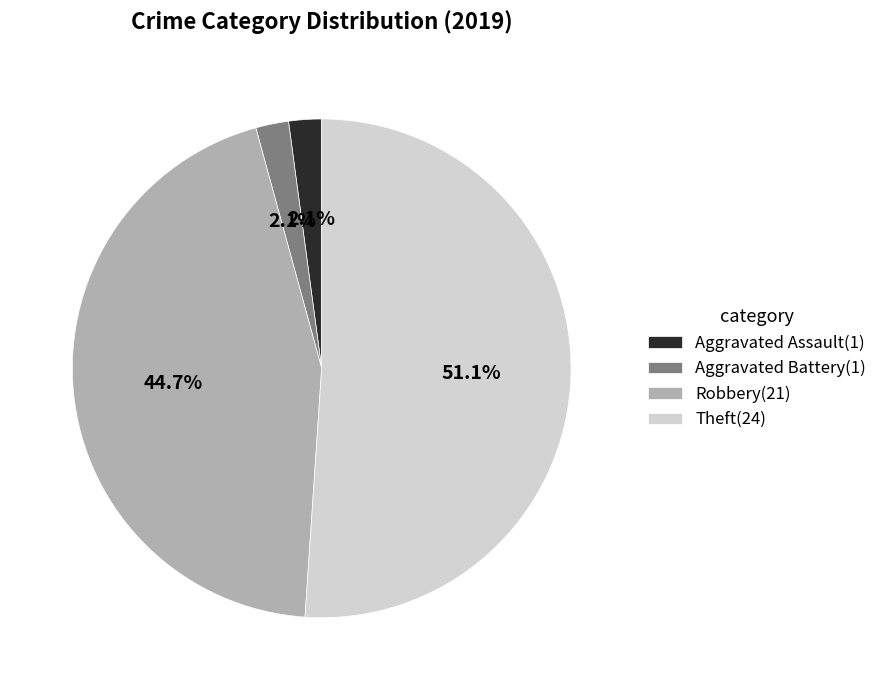

What percentage is the Aggravated Assault slice, to the nearest percent?

2%